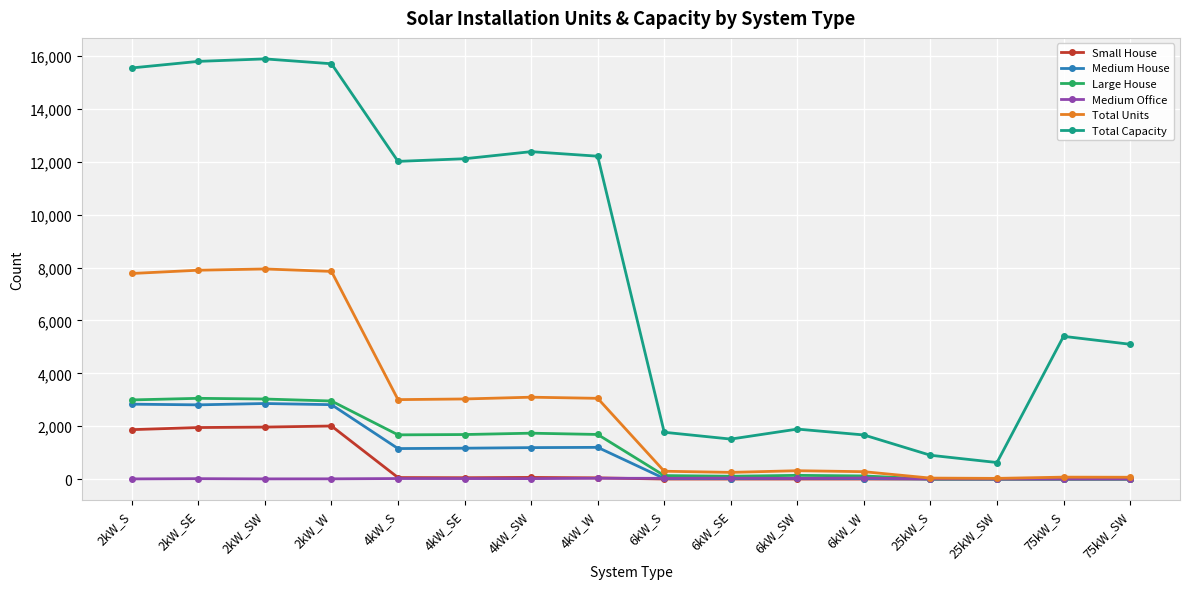

Which series changed the most between 6kW_S and 75kW_S?

Total Capacity